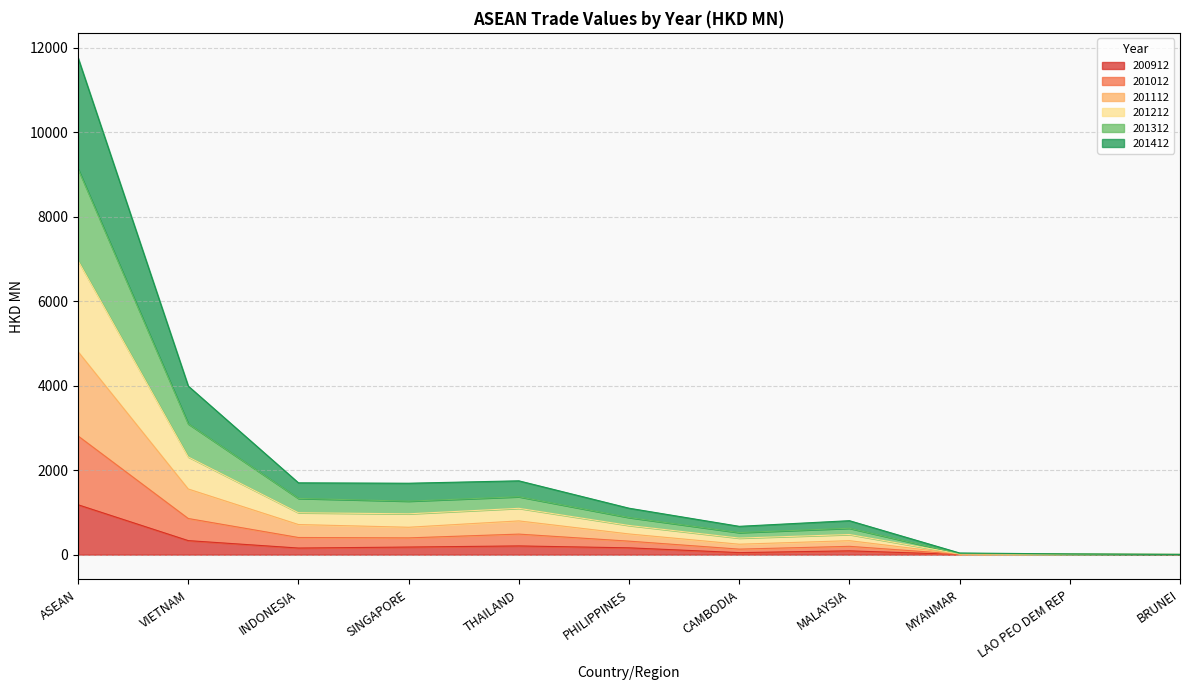

At which category does 201112 reach its first local peak?

THAILAND